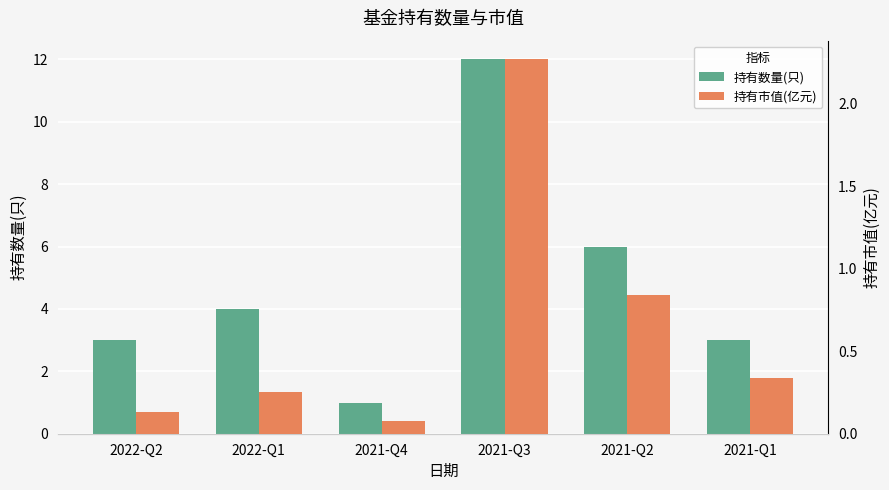

What are all the series names shown in the legend?

持有数量(只), 持有市值(亿元)